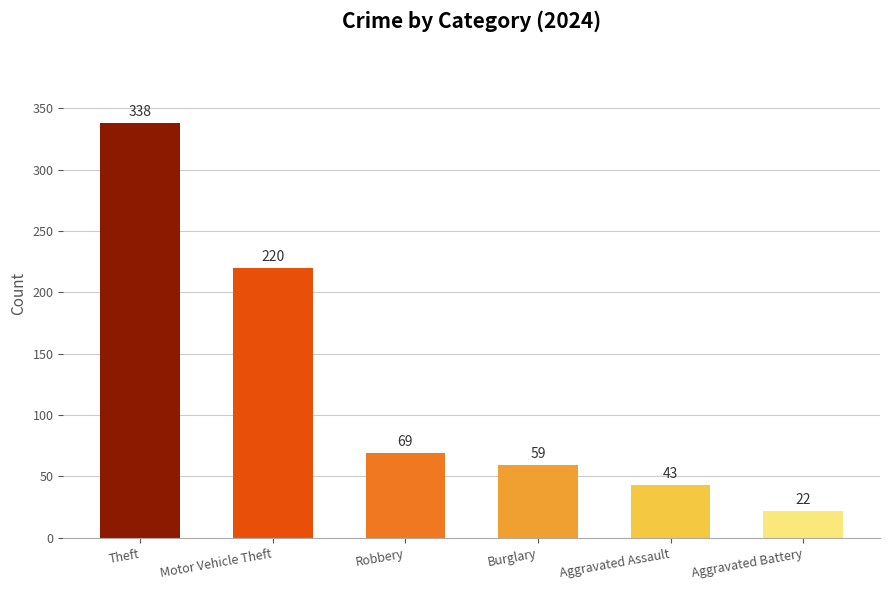

Which category has the lowest value across all series?

Aggravated Battery